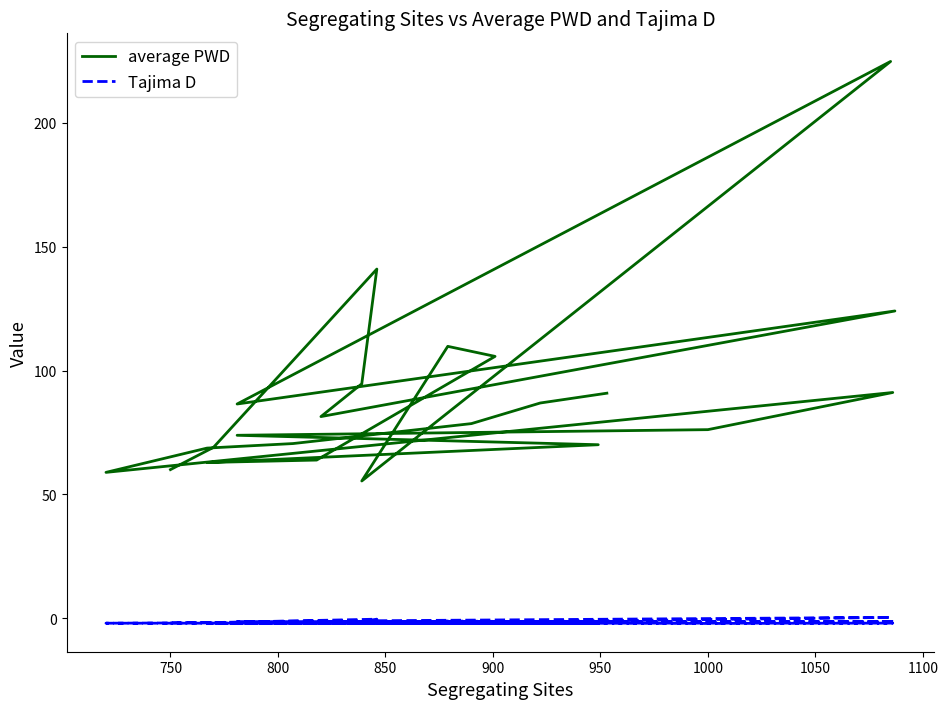

How many data points in Tajima D are less than -1?

21